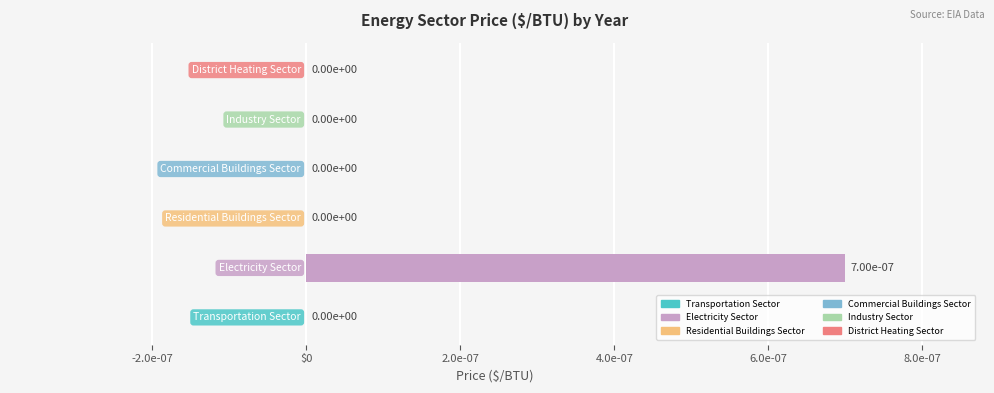

Are the bars horizontal?

Yes